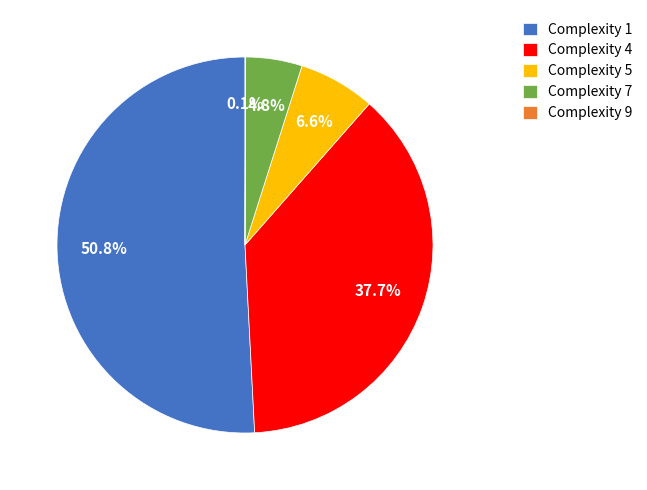

To the nearest percent, what is the difference between the largest and smallest slice percentages?

51%